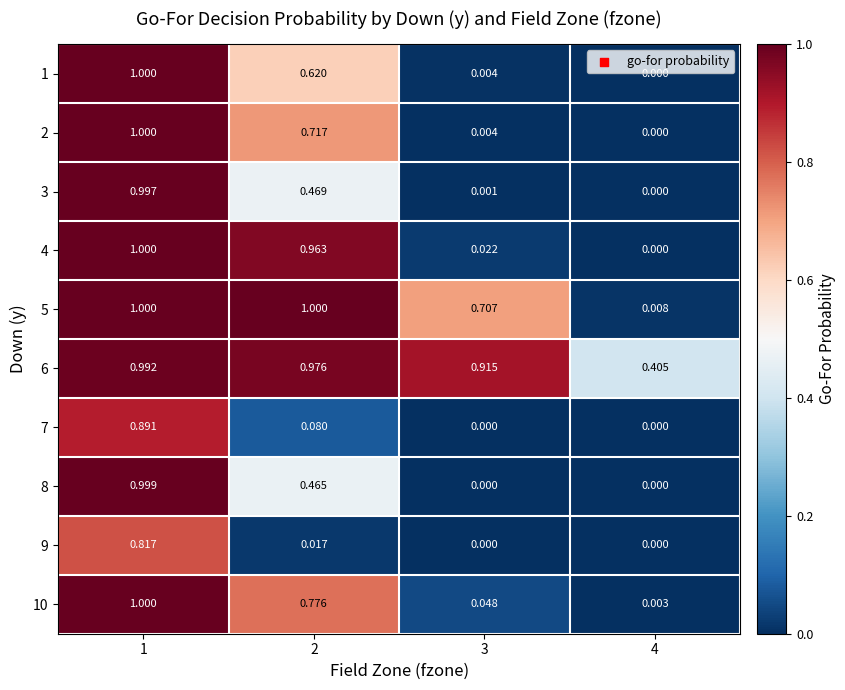

Reading right to left, transcribe all the data shown in this chart.

1: 4=0.0	3=0.0	2=0.6	1=1.0
2: 4=0.0	3=0.0	2=0.7	1=1.0
3: 4=0.0	3=0.0	2=0.5	1=1.0
4: 4=0.0	3=0.0	2=1.0	1=1.0
5: 4=0.0	3=0.7	2=1.0	1=1.0
6: 4=0.4	3=0.9	2=1.0	1=1.0
7: 4=0.0	3=0.0	2=0.1	1=0.9
8: 4=0.0	3=0.0	2=0.5	1=1.0
9: 4=0.0	3=0.0	2=0.0	1=0.8
10: 4=0.0	3=0.0	2=0.8	1=1.0